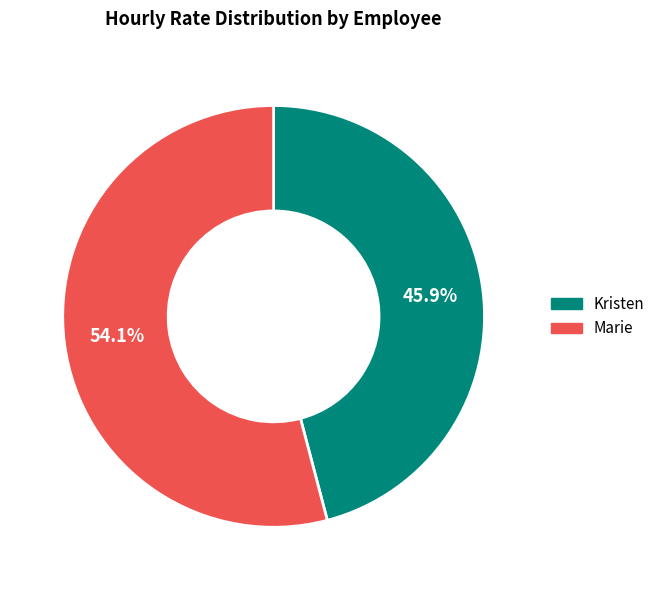

Between Marie and Kristen, which is larger?

Marie